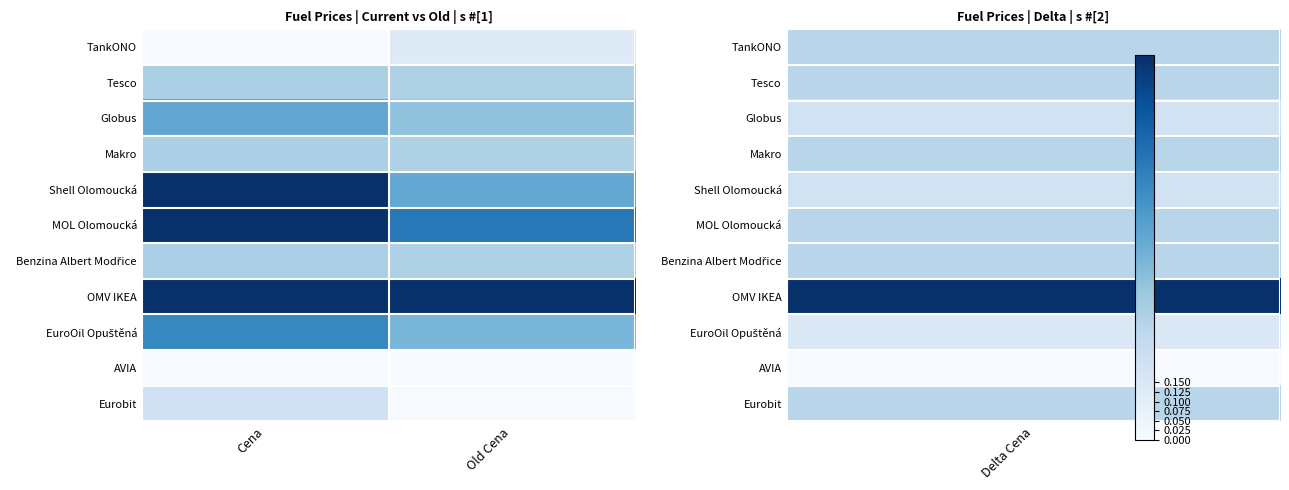

At how many categories does at least one series exceed 0?

2